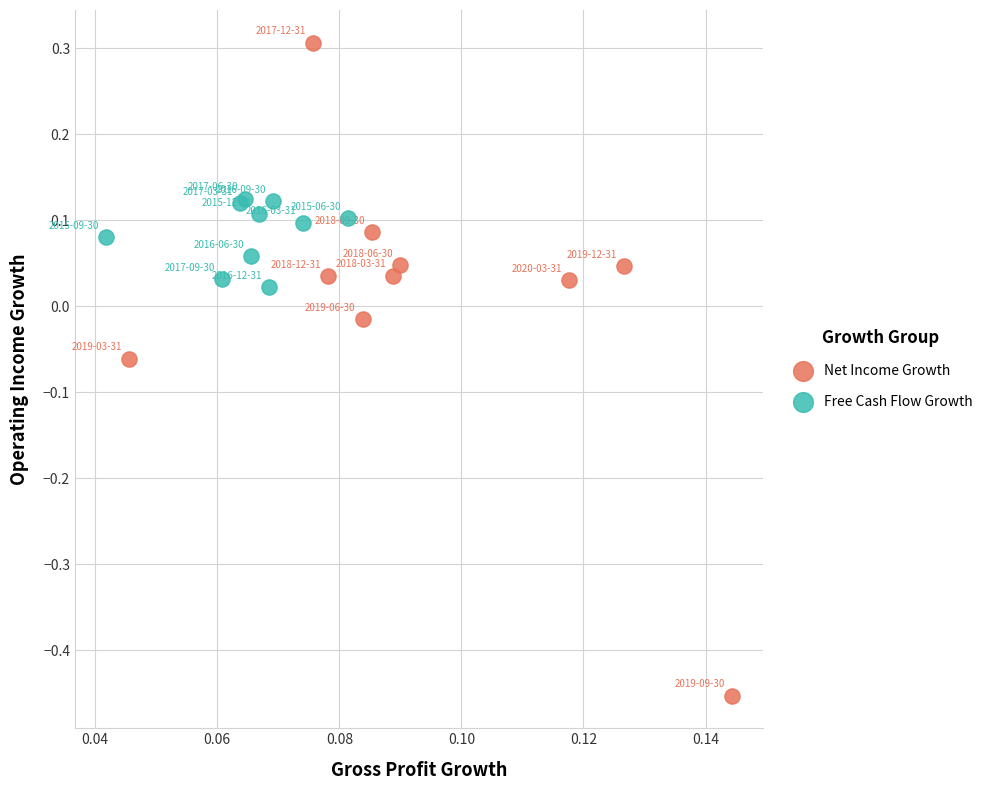

Which series contains the lowest Y value?

Net Income Growth